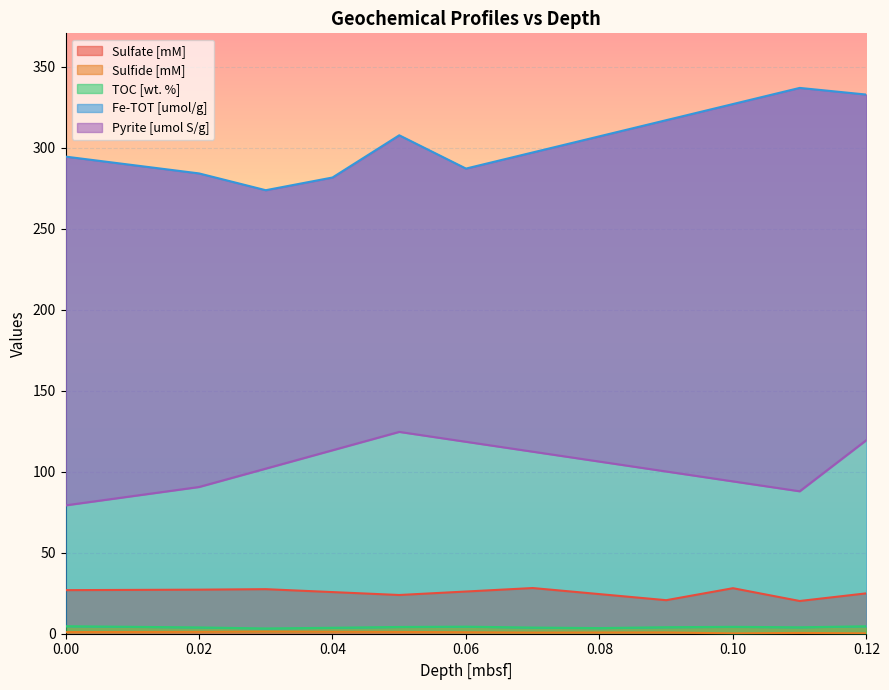

True or false: Pyrite [umol S/g] and TOC [wt. %] cross at least once.

False